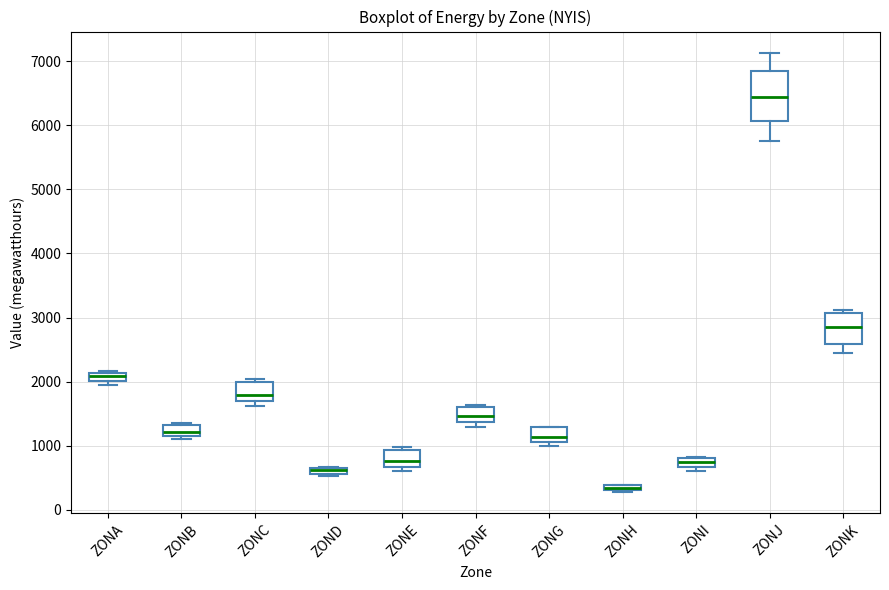

Comparing the boxes themselves (not the whiskers), which one is the tallest?

ZONJ